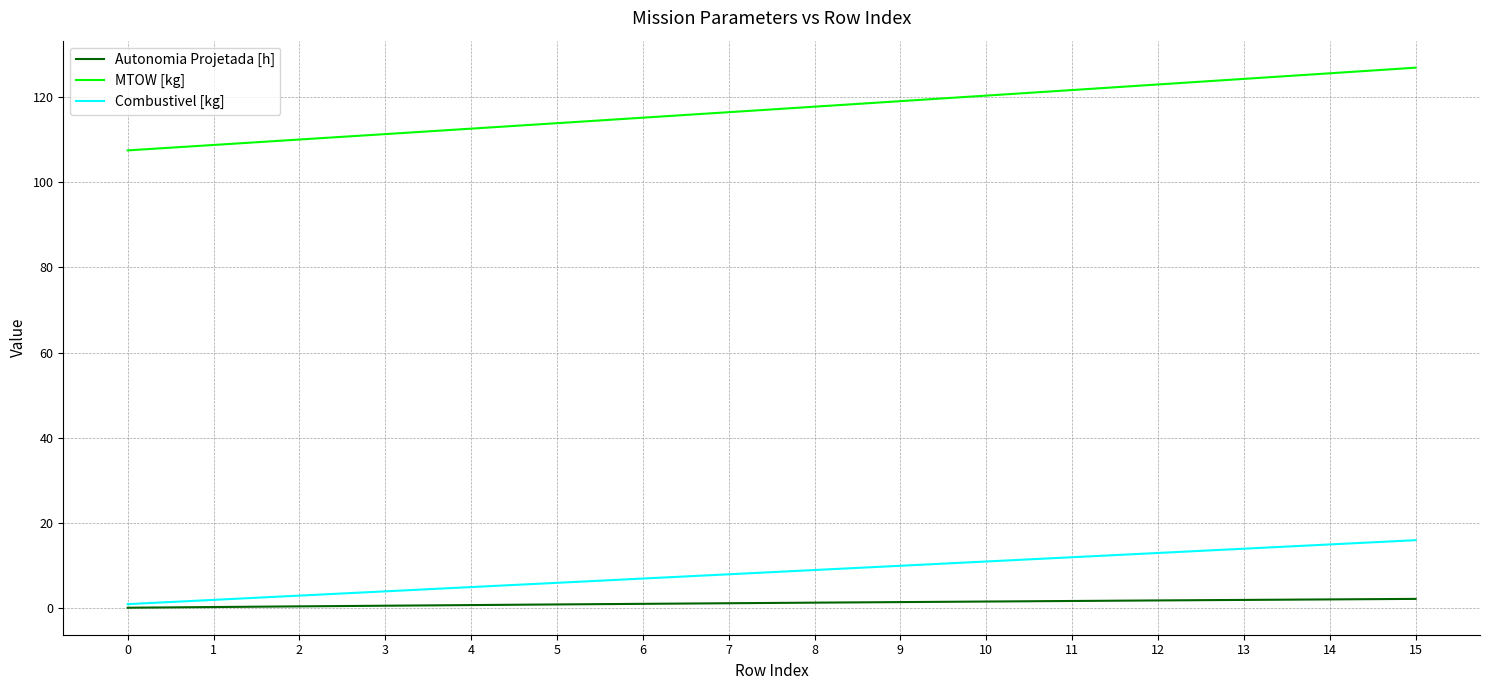

List the series in order of their peak value, lowest first.

Autonomia Projetada [h], Combustivel [kg], MTOW [kg]